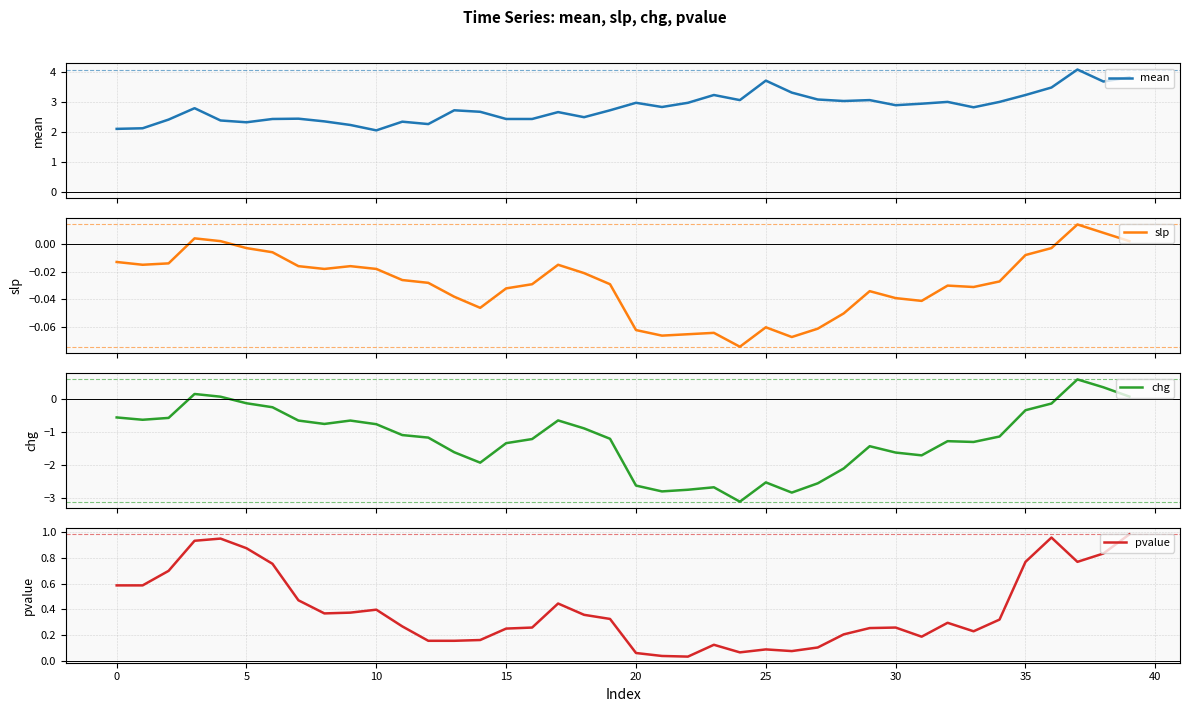

Which series has the widest spread of values?

chg